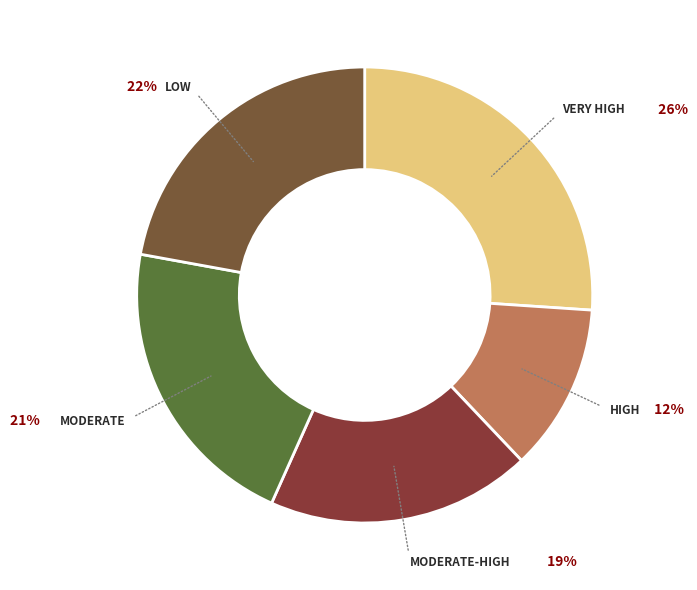

What percentage is the VERY HIGH slice, to the nearest percent?

26%